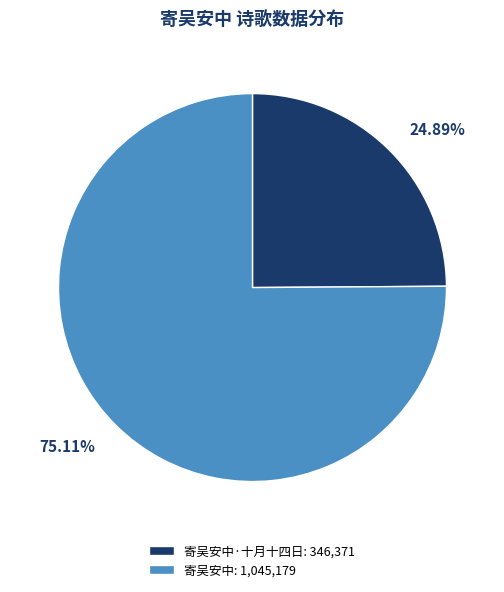

Rank the categories by value from lowest to highest.

寄吴安中·十月十四日: 346,371, 寄吴安中: 1,045,179